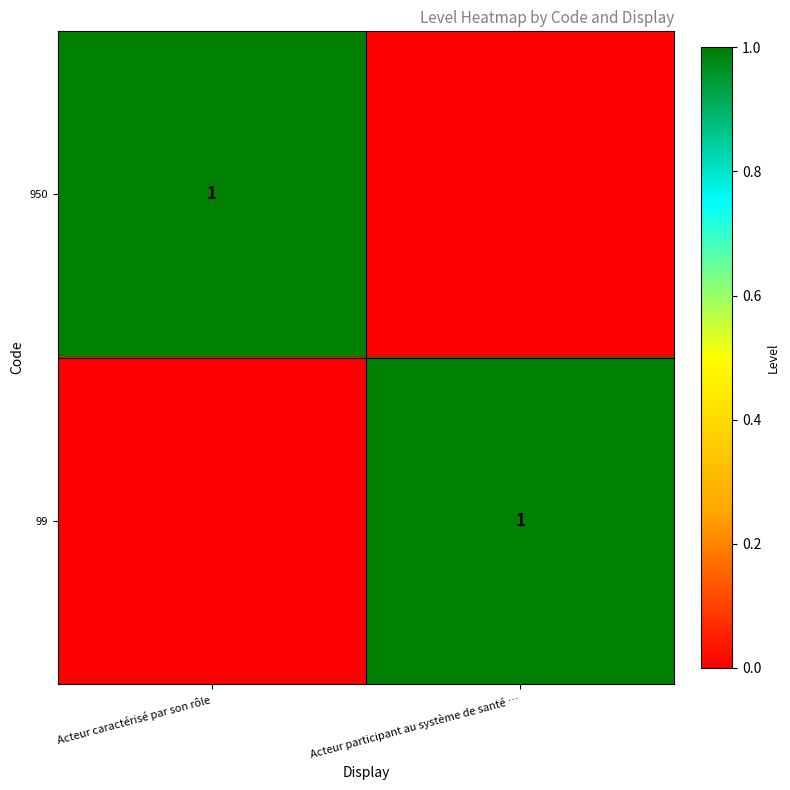

Which has a higher value, Acteur caractérisé par son rôle or Acteur participant au système de santé …?

Acteur caractérisé par son rôle